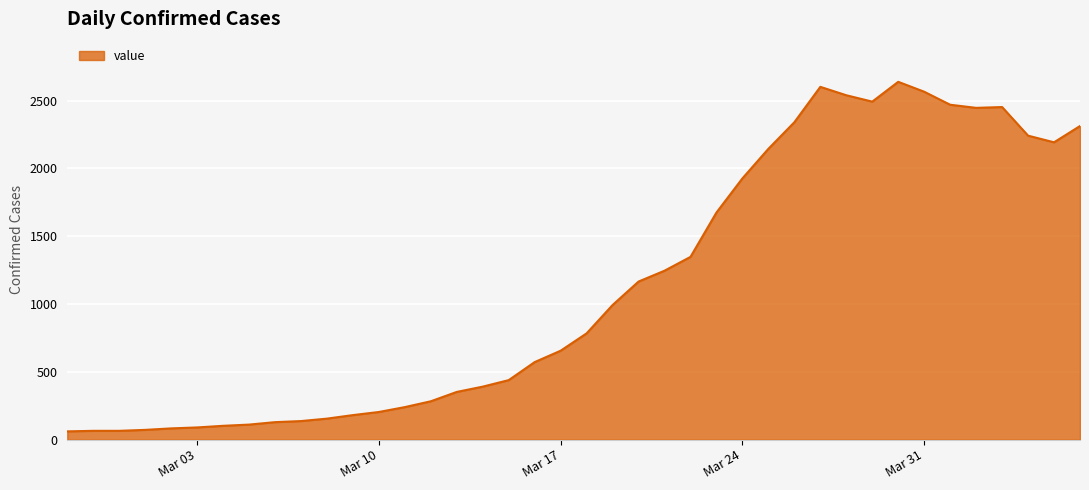

What is the greatest value displayed?

2639